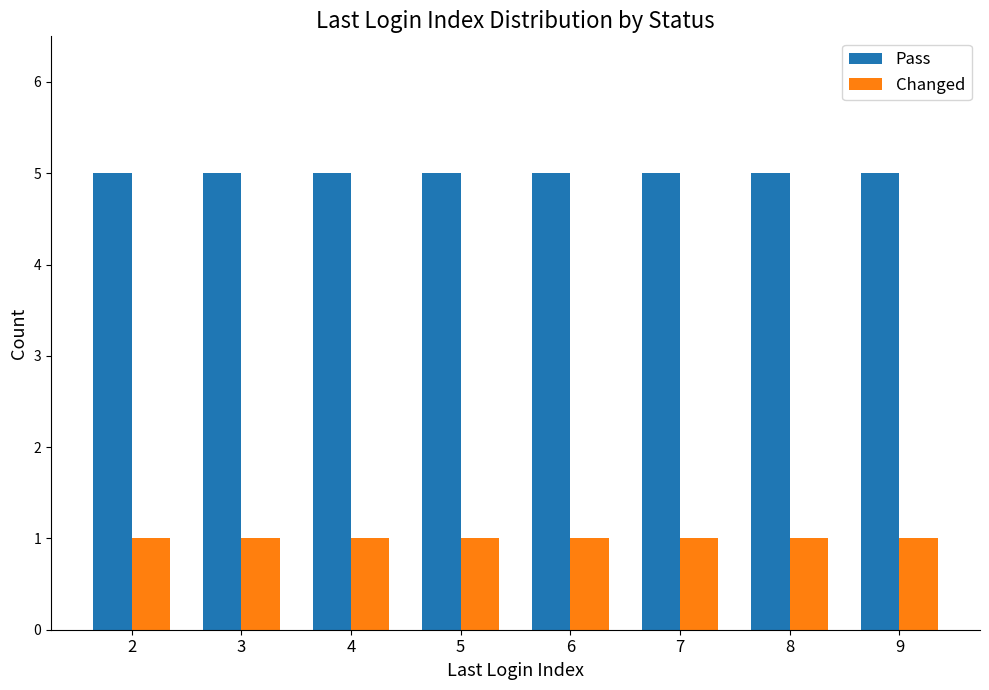

What is the sum of all Pass values?

40